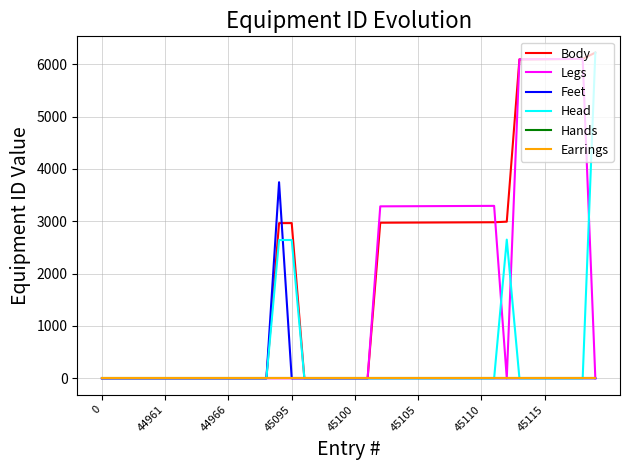

Does the chart have visible grid lines?

Yes